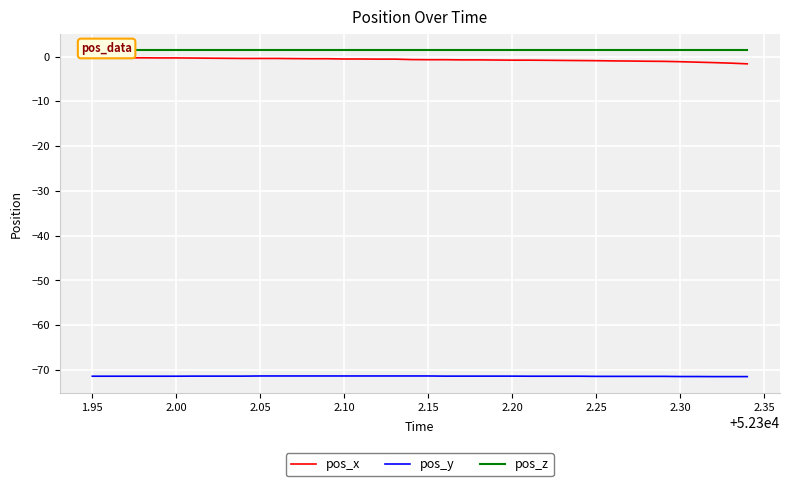

What is the value of the pos_z point at the 23rd from the left?

1.4